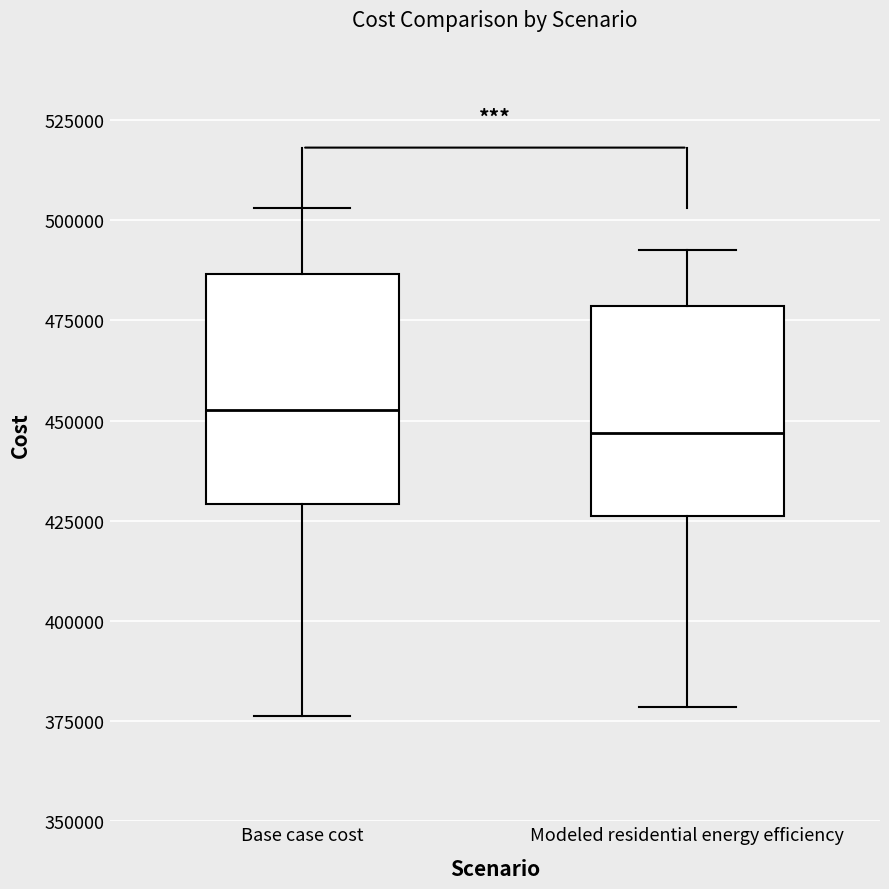

Reading left to right, transcribe this box plot: for each box, give where its median line is, the range the box spans, and where its two whiskers end, as read against the y-axis. The values are not printed on the chart, so give them approximately, as read against the axis.

Base case cost: median 455000, box 430000 to 485000, whiskers 375000 to 505000
Modeled residential energy efficiency: median 445000, box 425000 to 480000, whiskers 380000 to 495000